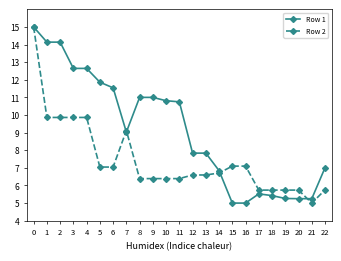

How many lines are shown in the chart?

2